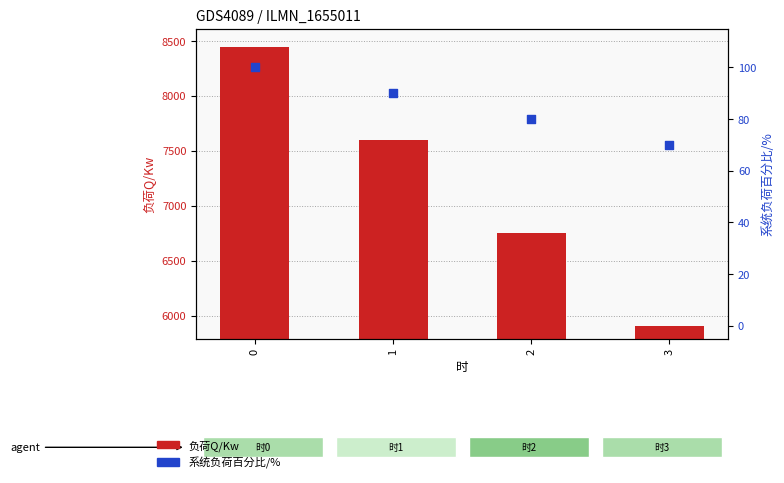

Which series reaches the minimum Y coordinate?

系统负荷百分比/%